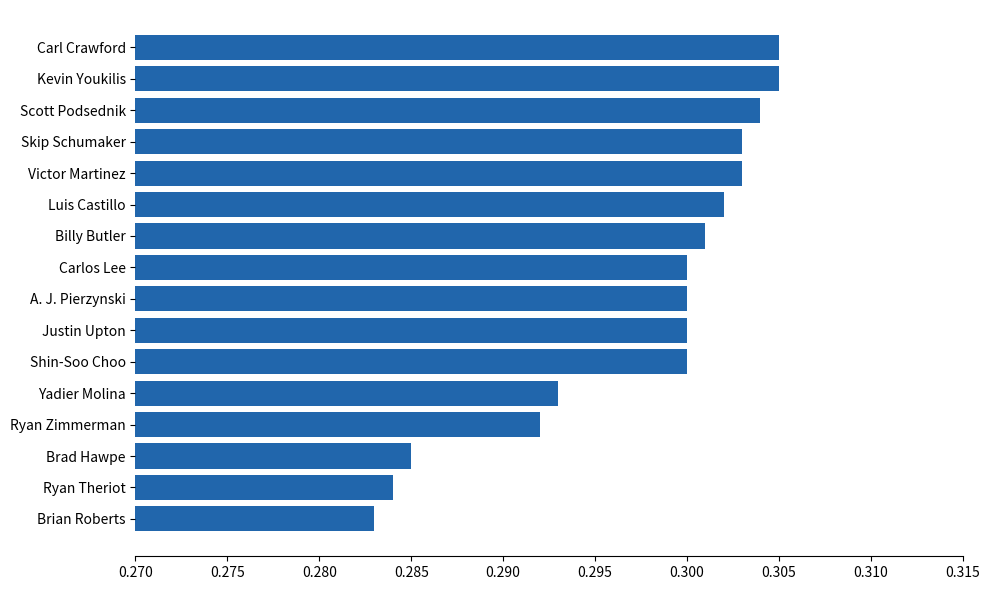

Between Skip Schumaker and Shin-Soo Choo, which is larger?

Skip Schumaker